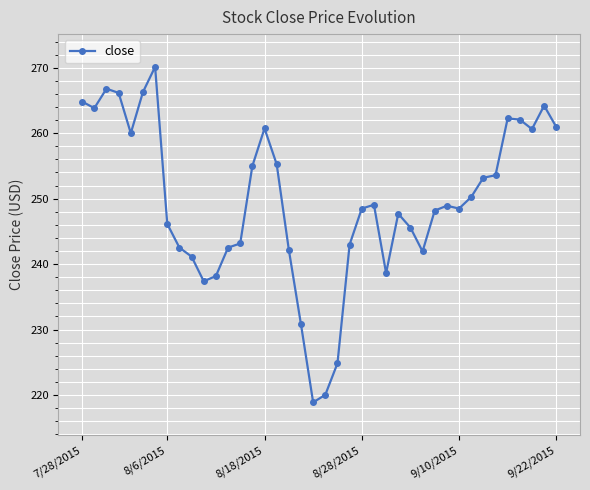

What is the smallest value displayed?

218.9